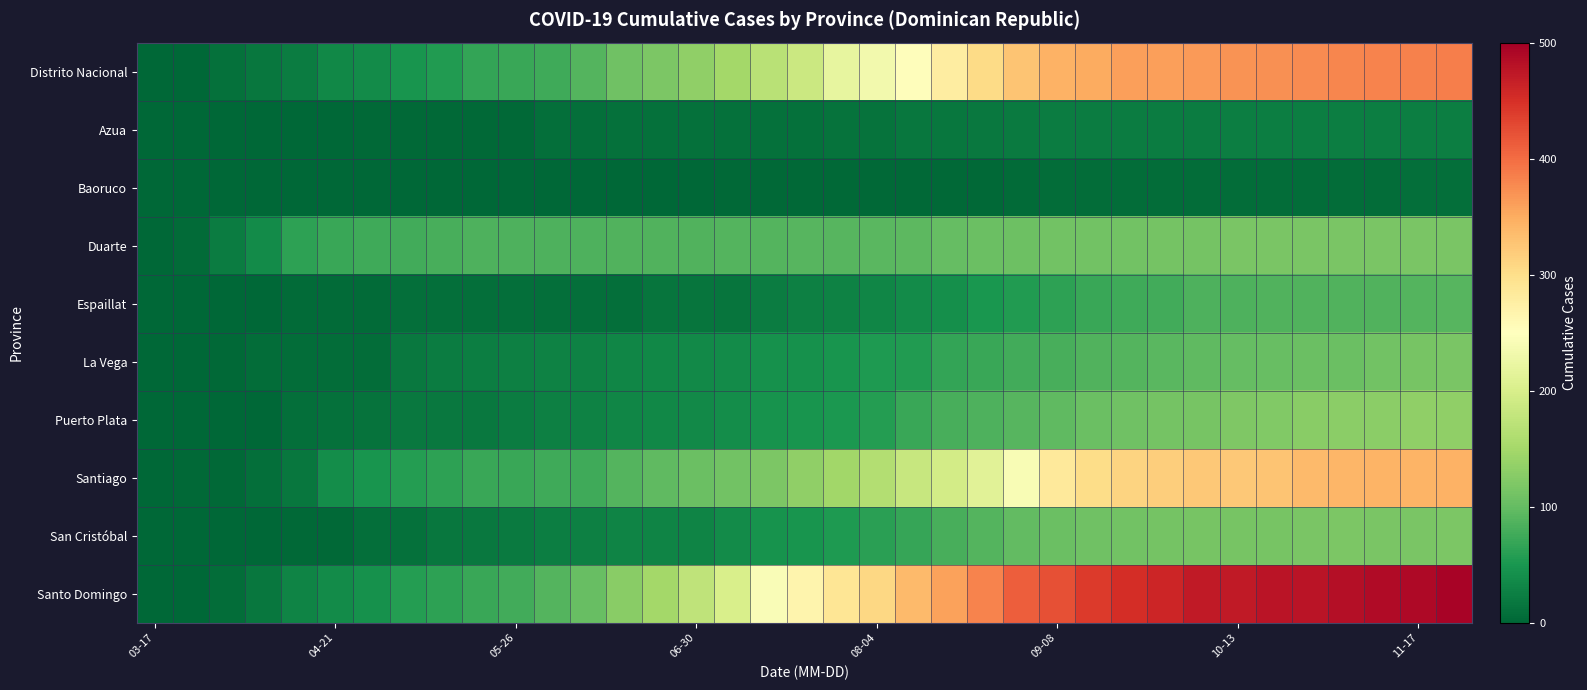

Reading left to right, what are all the values shown in this chart?

Distrito Nacional: 0	1	11	17	22	34	38	48	56	68	72	75	88	108	118	133	149	169	186	220	234	253	278	304	328	345	351	360	361	364	370	372	376	379	382	383	386
Azua: 0	0	0	0	1	1	2	2	2	2	2	8	9	10	10	10	11	11	11	12	13	16	17	19	20	22	23	23	23	23	24	24	24	24	24	24	24
Baoruco: 0	0	0	0	0	0	0	0	1	1	1	1	1	1	1	1	2	3	3	3	3	3	3	3	4	6	6	7	7	7	7	7	7	7	7	8	9
Duarte: 1	4	23	38	63	72	76	77	81	84	84	84	84	86	86	87	88	89	90	91	93	94	100	104	106	110	110	111	112	113	116	116	116	116	116	116	116
Espaillat: 0	0	0	1	4	5	5	8	8	8	8	8	8	9	14	14	15	22	27	29	33	39	42	49	56	64	72	75	77	84	85	86	86	87	87	89	90
La Vega: 0	0	2	6	6	7	7	19	22	25	27	28	29	32	34	37	39	43	44	48	54	56	68	72	78	81	87	89	92	97	100	102	105	105	111	115	117
Puerto Plata: 0	0	0	0	8	11	13	18	18	18	22	26	29	32	34	37	41	45	47	52	58	72	82	85	90	96	104	109	112	114	121	123	128	129	130	133	134
Santiago: 0	2	2	8	16	41	47	58	64	71	71	76	76	88	97	104	110	118	134	147	164	182	194	211	242	284	302	312	317	324	324	328	336	341	342	343	345
San Cristóbal: 0	0	1	1	2	3	8	11	17	18	20	24	26	30	31	31	38	45	47	54	61	70	82	89	99	105	109	110	112	115	114	115	117	118	117	117	118
Santo Domingo: 0	0	6	16	31	38	44	57	64	72	78	89	102	127	150	174	201	243	266	291	308	336	358	382	411	423	441	453	459	472	472	477	478	484	487	489	496